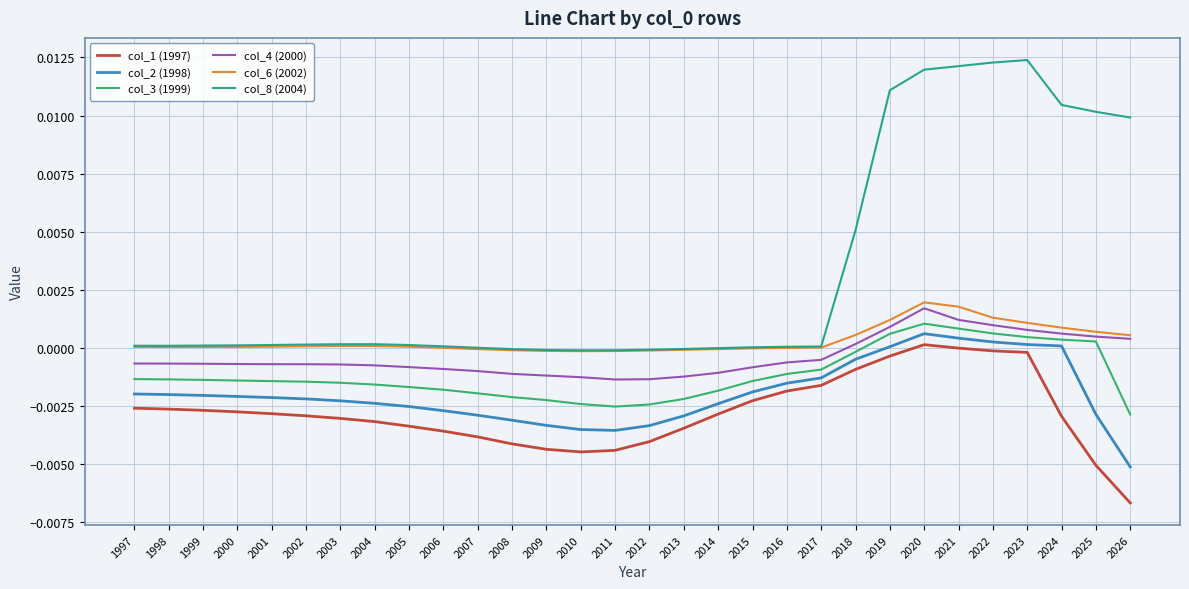

Does the chart have visible grid lines?

Yes